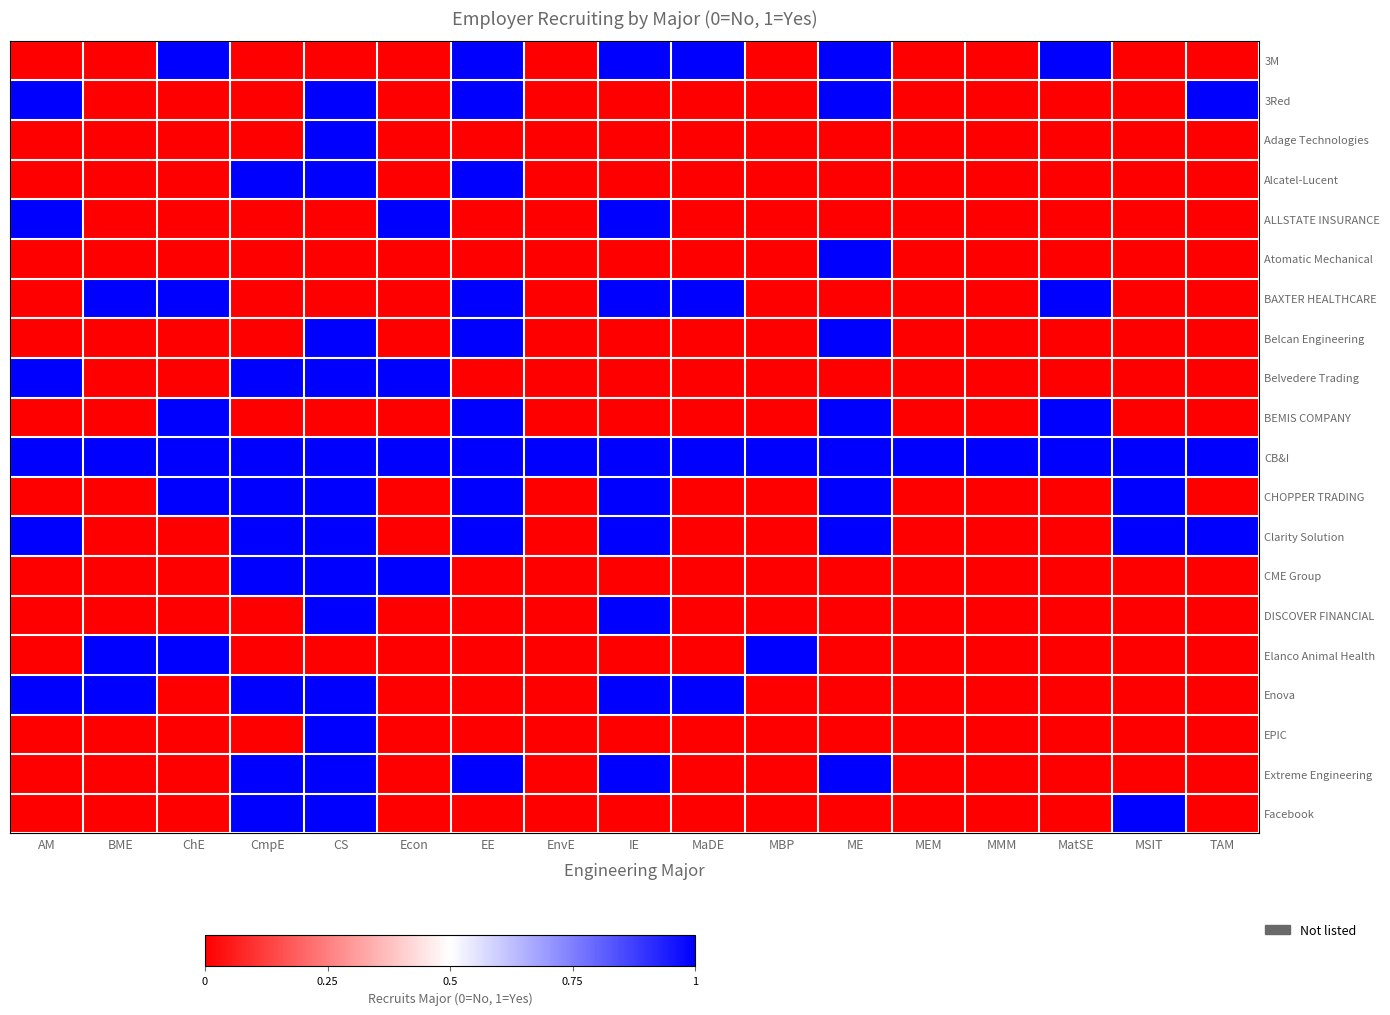

What is the total value across all series at EE?

10